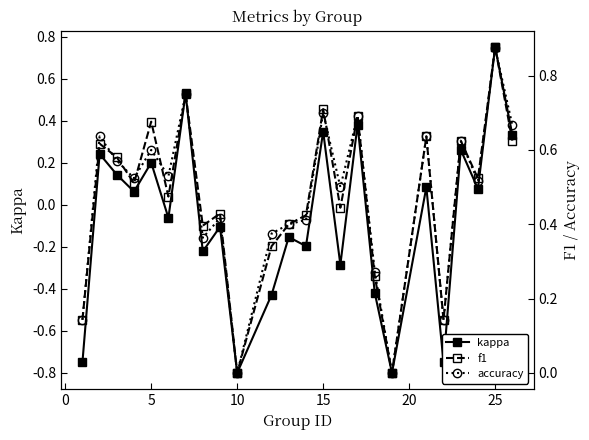

How many interior local peaks does the kappa series have?

10